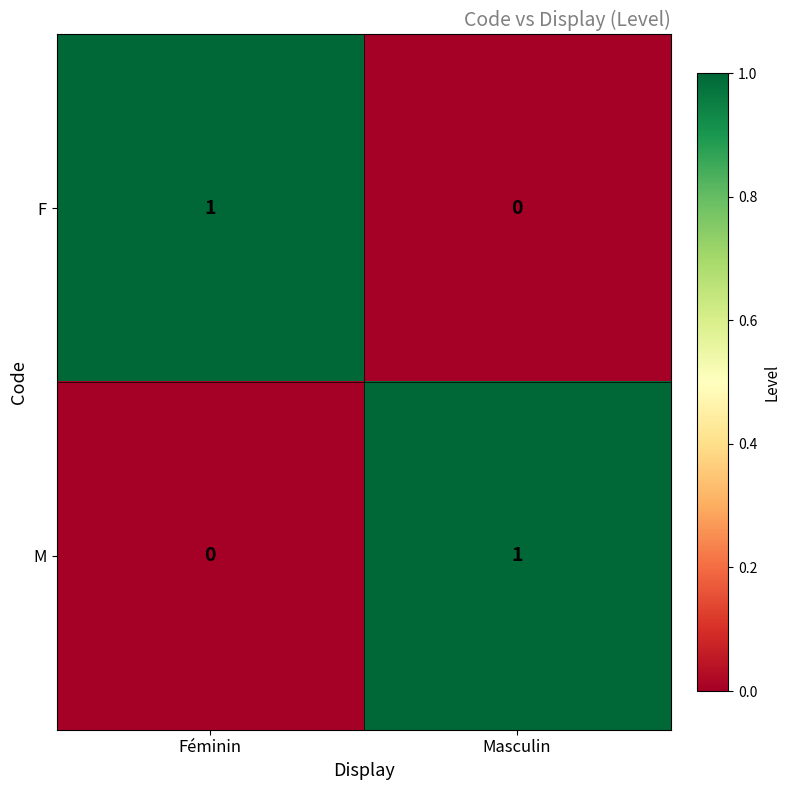

Reading left to right, extract all data points from this chart.

F: 1	0
M: 0	1